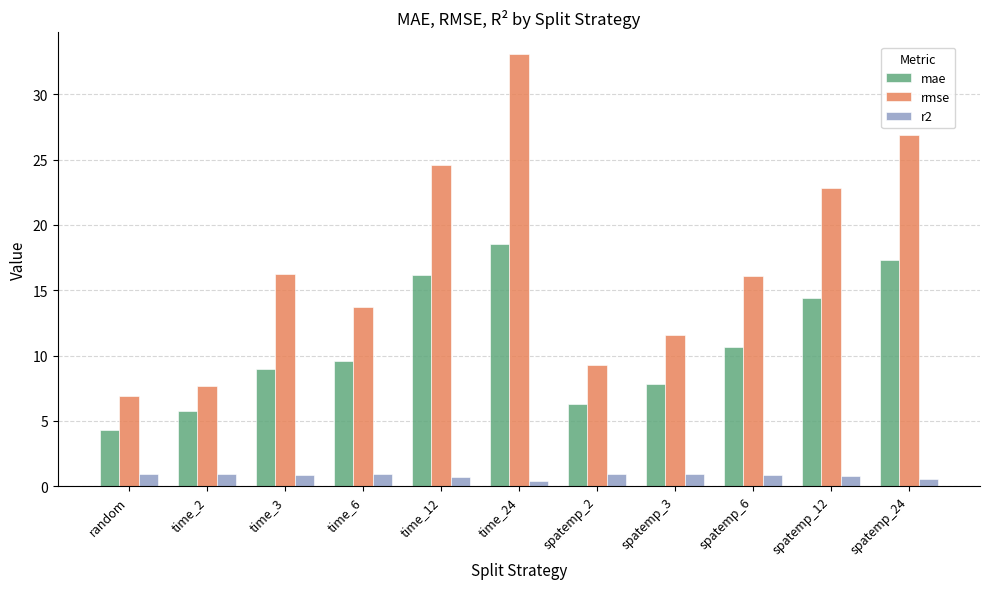

Rank the series by their average value, from highest to lowest.

rmse, mae, r2